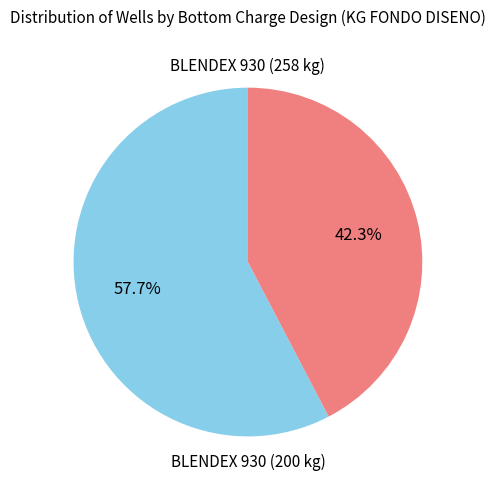

How much of the chart is everything except BLENDEX 930 (258 kg)?

42.3%